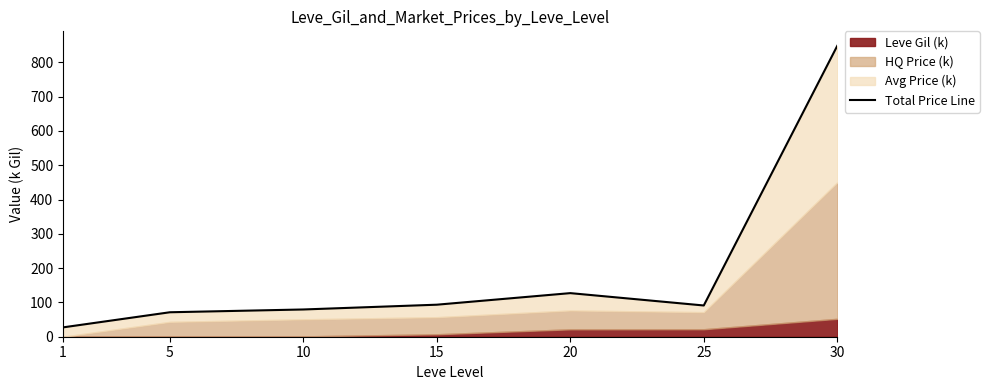

Rank the categories by value from highest to lowest.

30, 20, 15, 25, 10, 5, 1